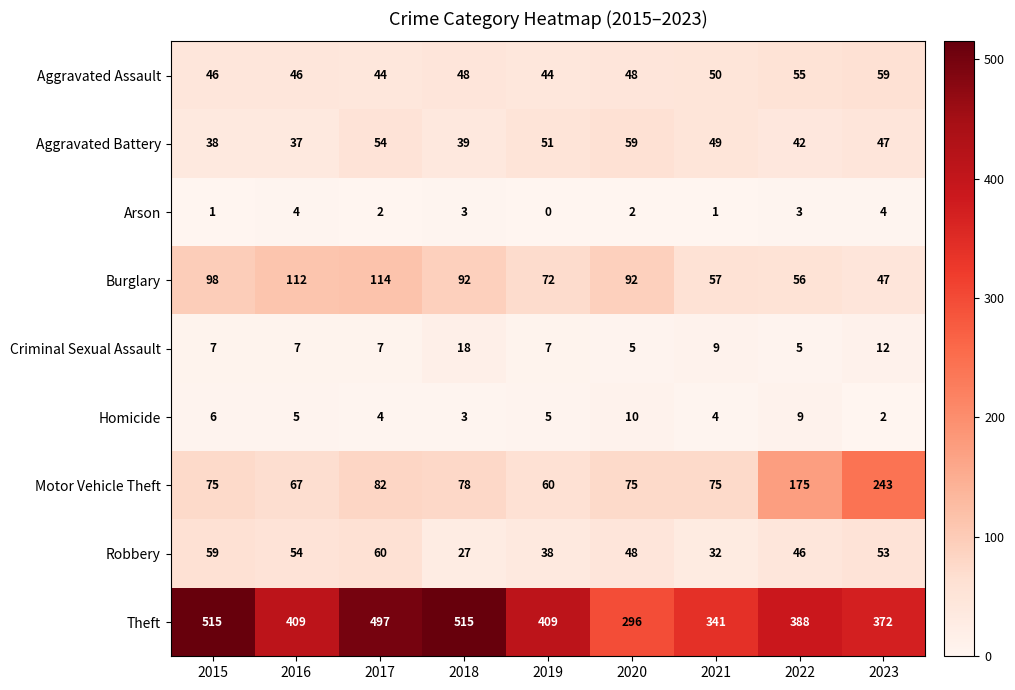

Which series has the largest total across all categories?

Theft